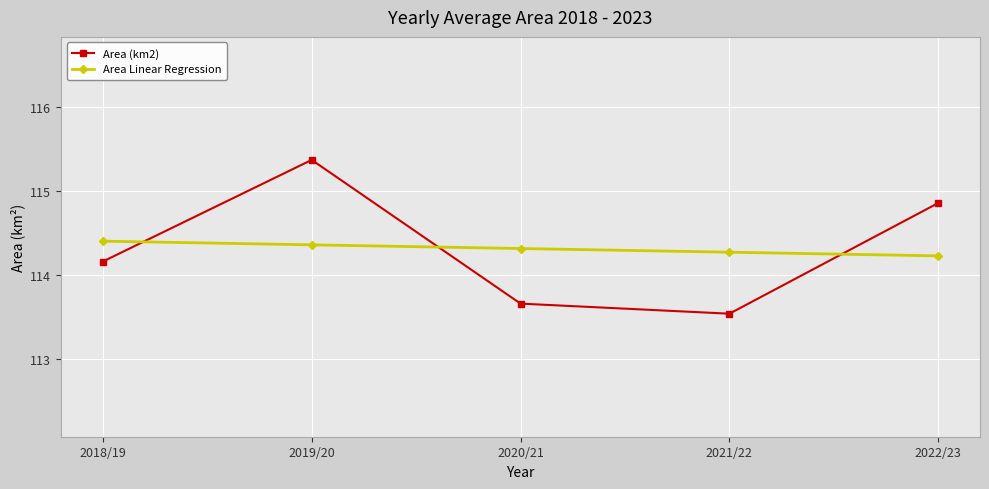

Where is Area (km2) nearest to the value 114?

2018/19